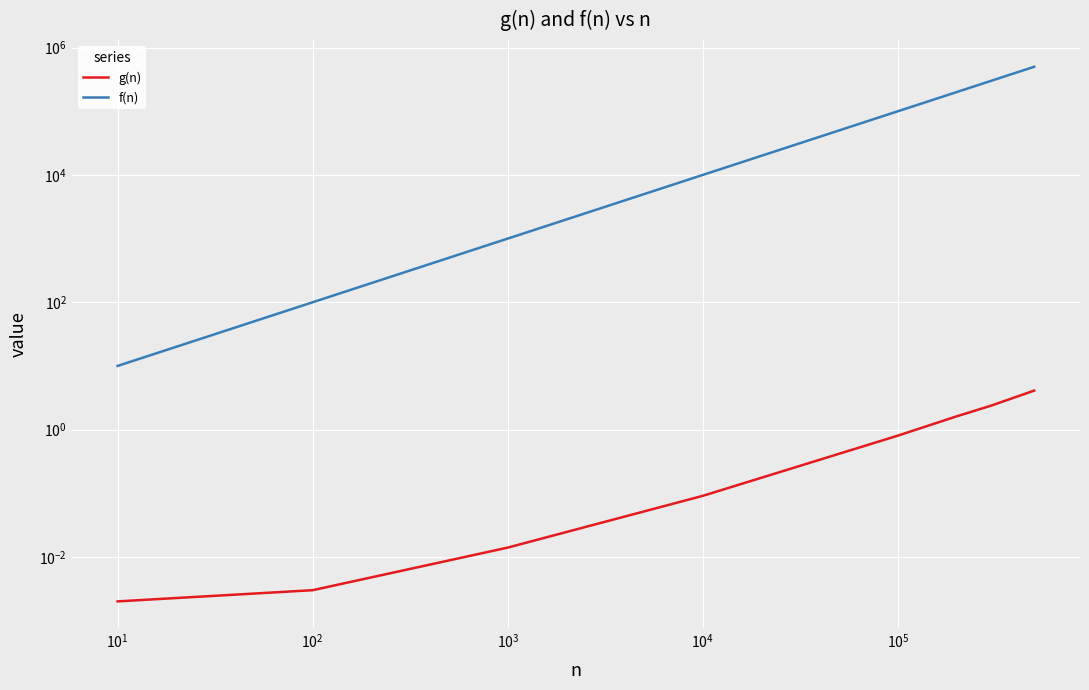

The value of f(n) at $\mathdefault{10^{6}}$ is 329053.9. True or false?

False